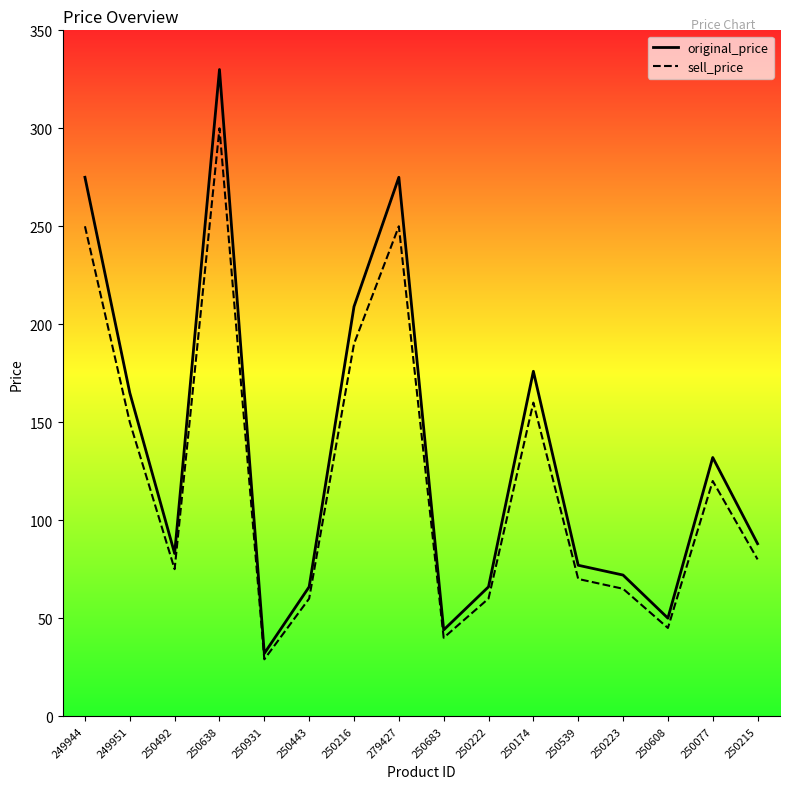

At how many categories does at least one series exceed 134?

6